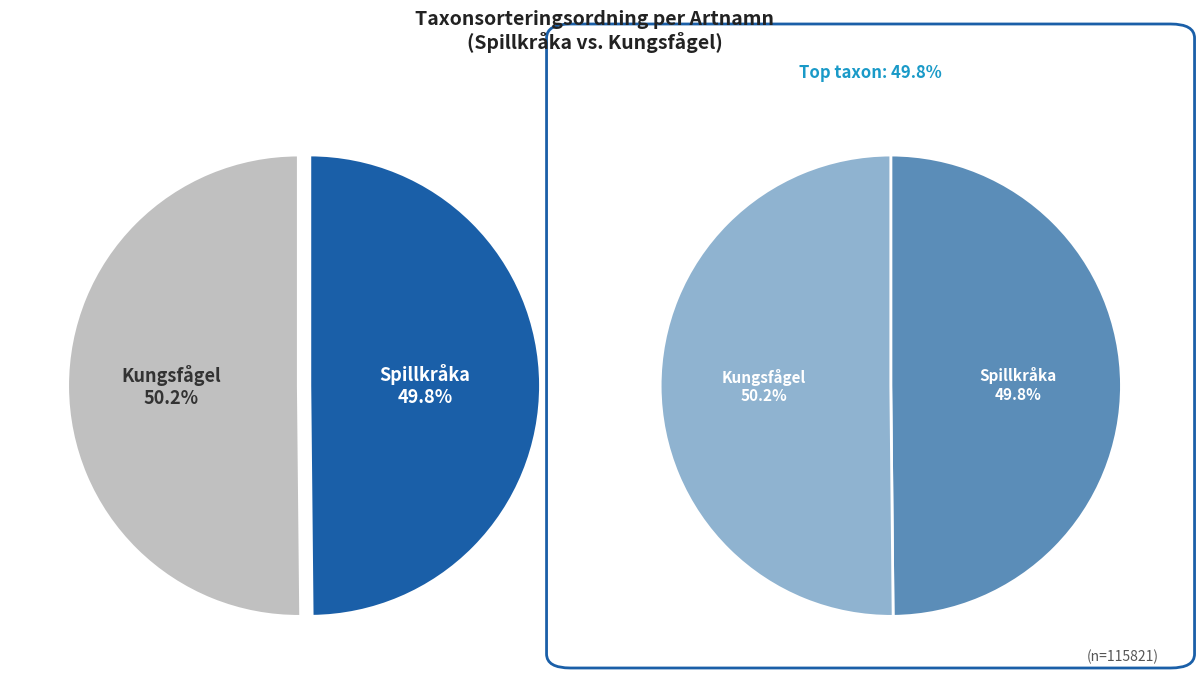

Is it true that Spillkråka is 50% of the pie?

True